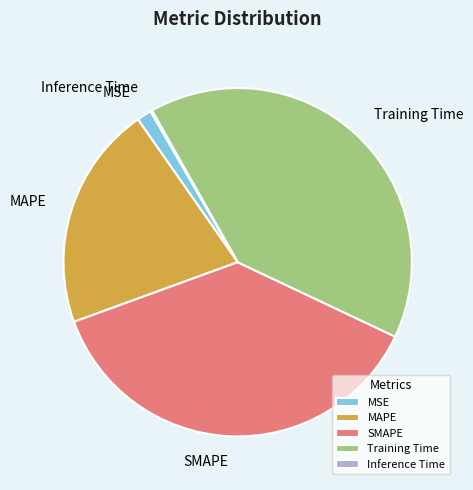

True or false: MAPE accounts for 21% of the total.

True